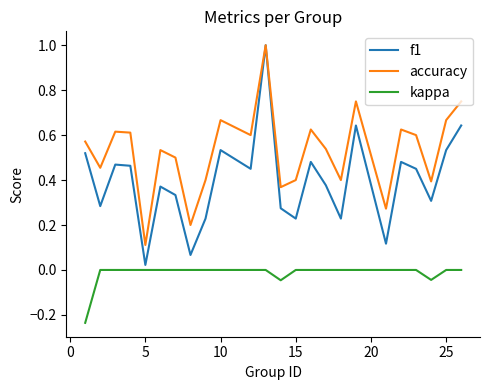

Which series has the widest spread of values?

f1